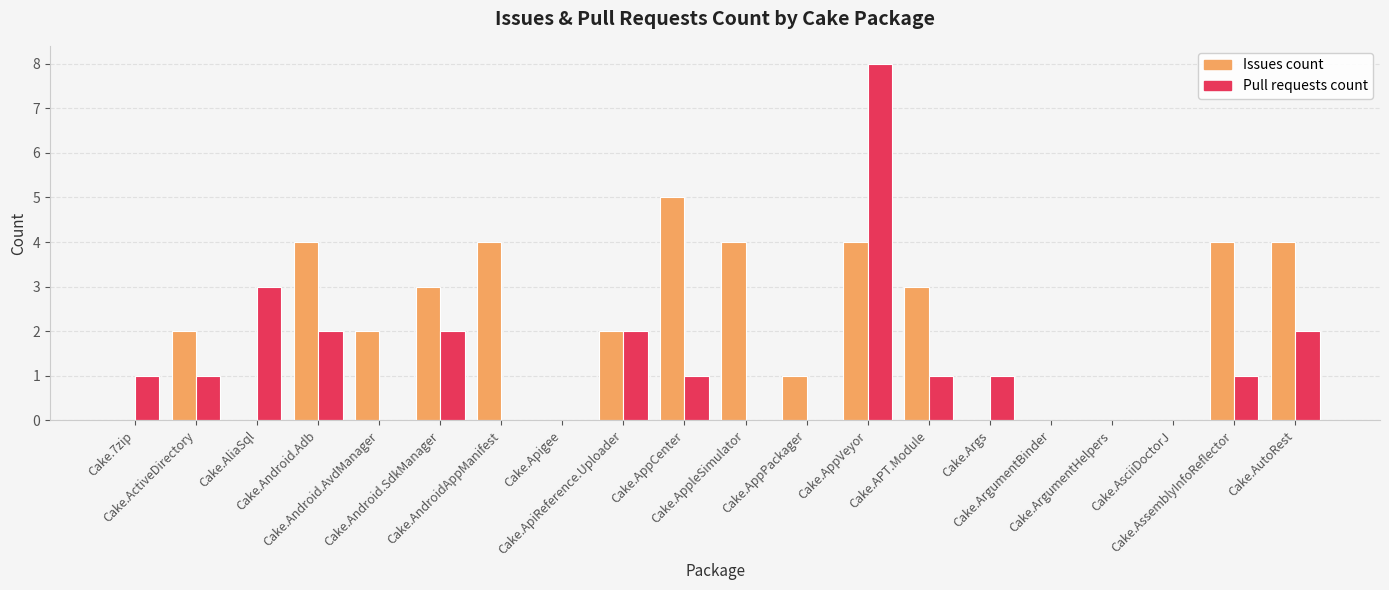

What is the sum of all Issues count values?

42